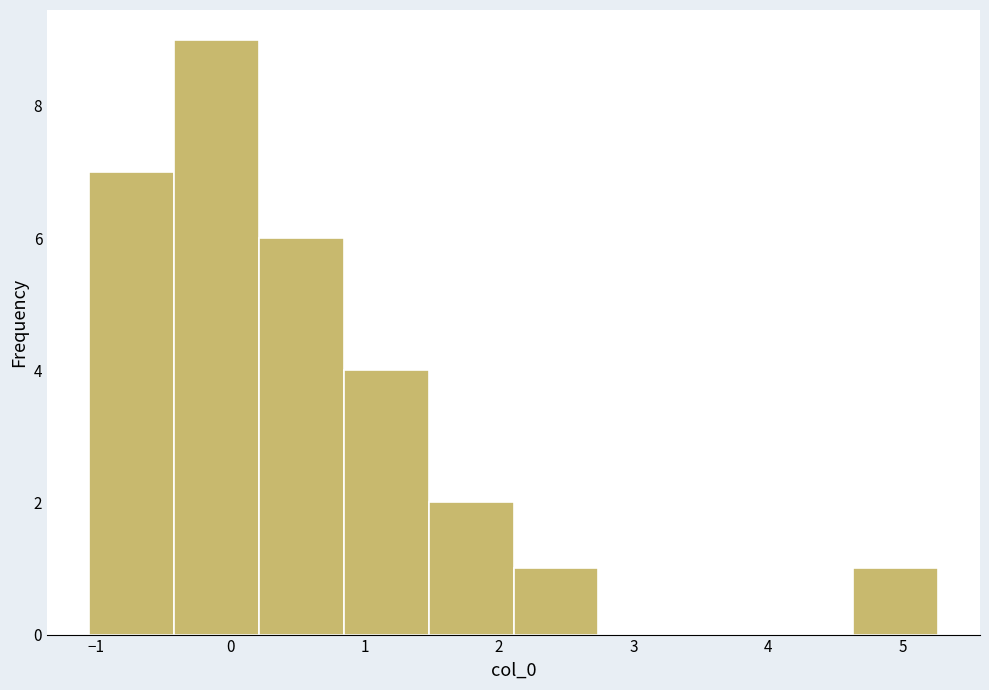

What is the height of the bar covering -0.4 to 0.2 on the x-axis? Neither the bar edges nor the heights are printed on the chart, so give them approximately, as read against the axes.

9